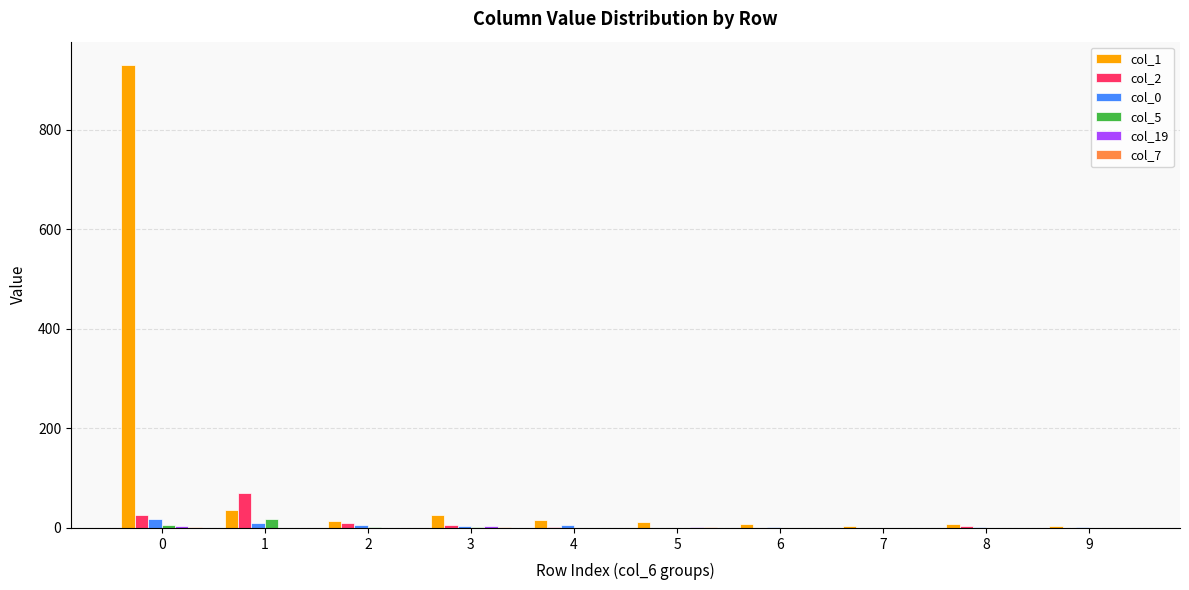

How many data points does each series have?

10